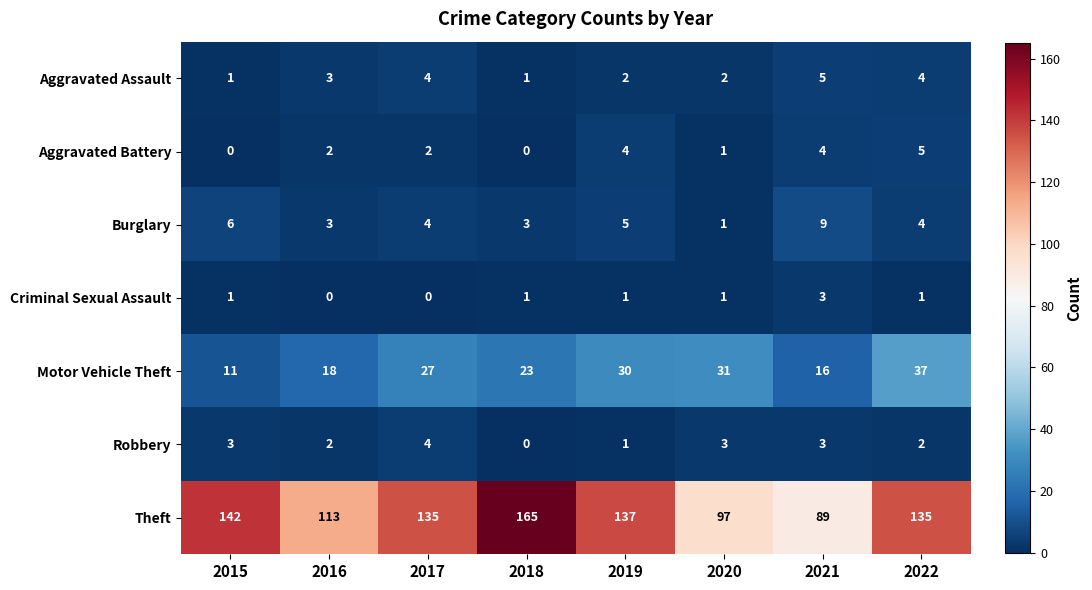

Between 2016 and 2022, which series saw the biggest shift?

Theft